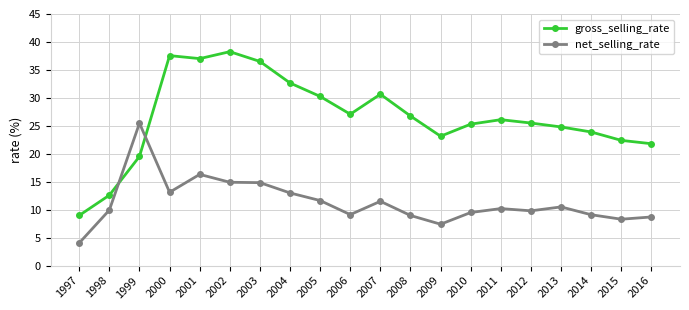

Does the chart have visible grid lines?

Yes